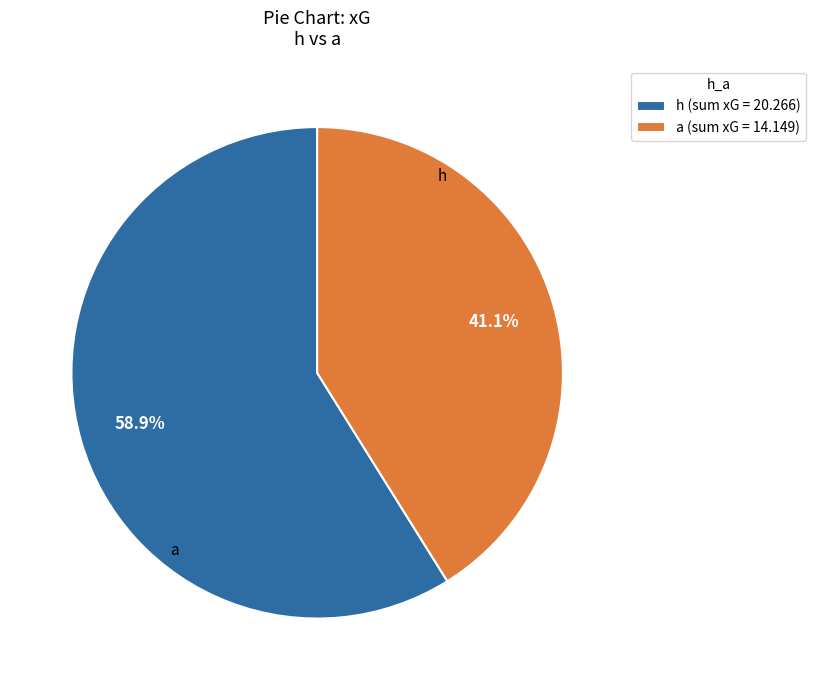

To the nearest percent, what is the difference between the largest and smallest slice percentages?

18%